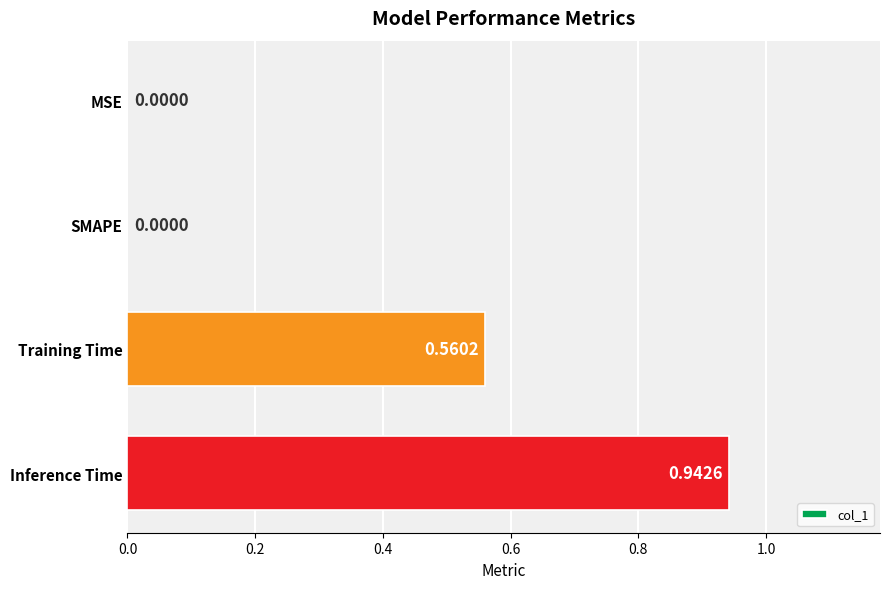

Which label corresponds to the largest value in the chart?

Inference Time